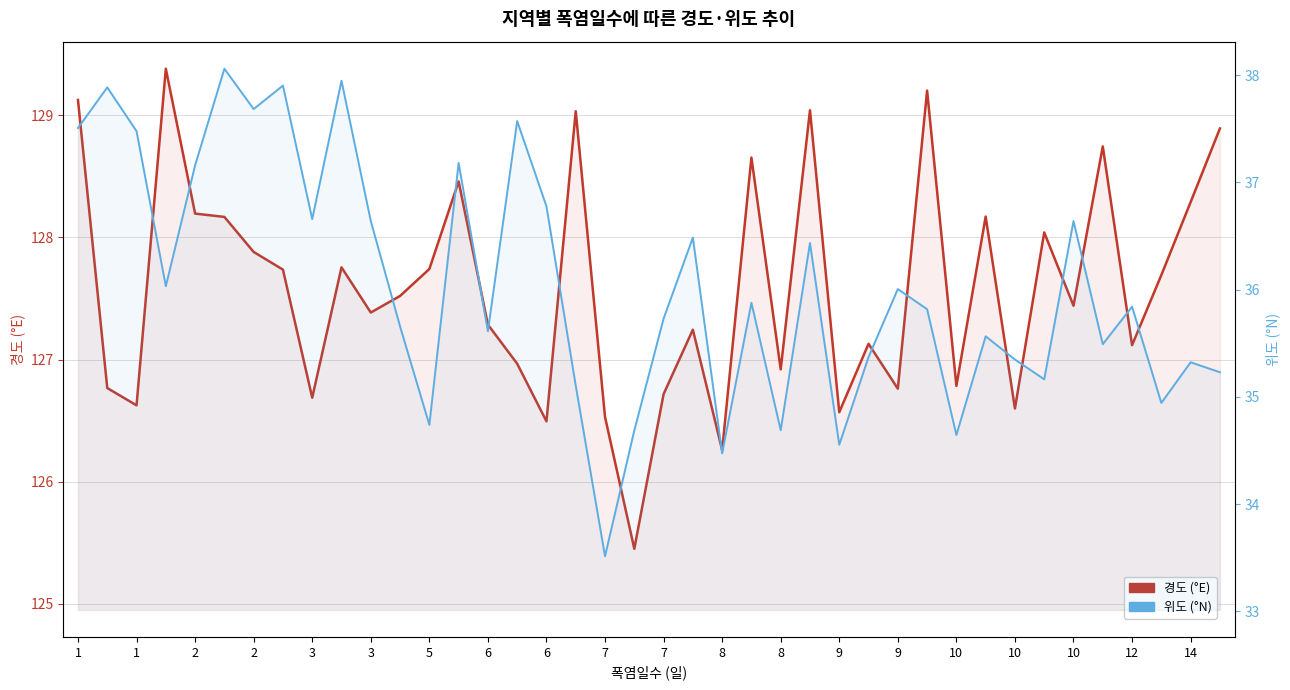

List the series in order of their peak value, highest first.

경도 (°E), 위도 (°N)